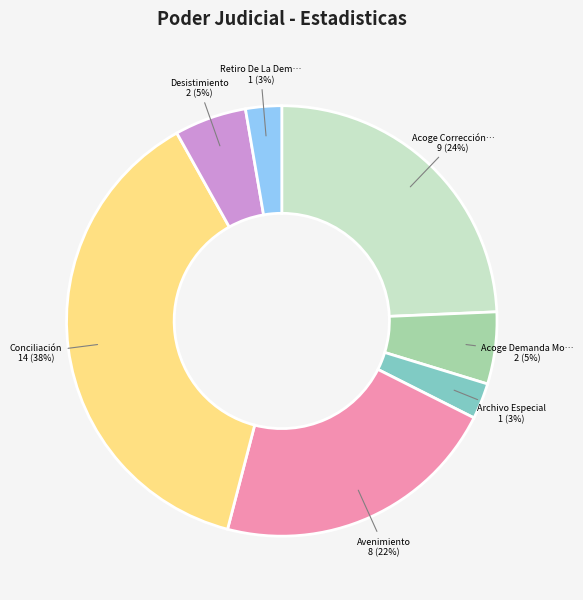

Does any single category account for the majority?

No